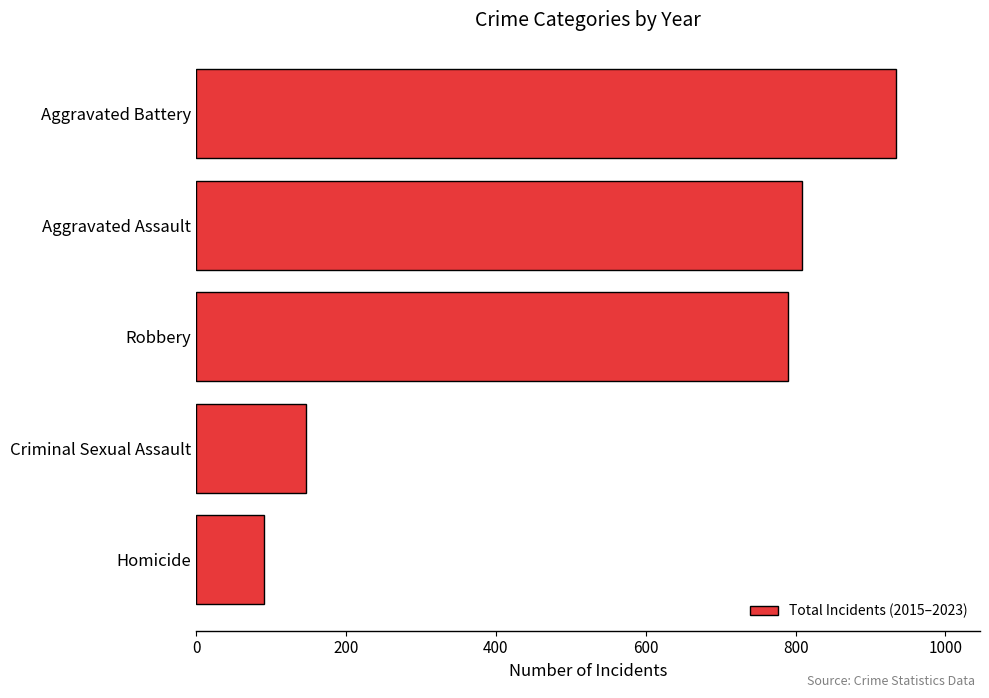

How many values are below 790?

2